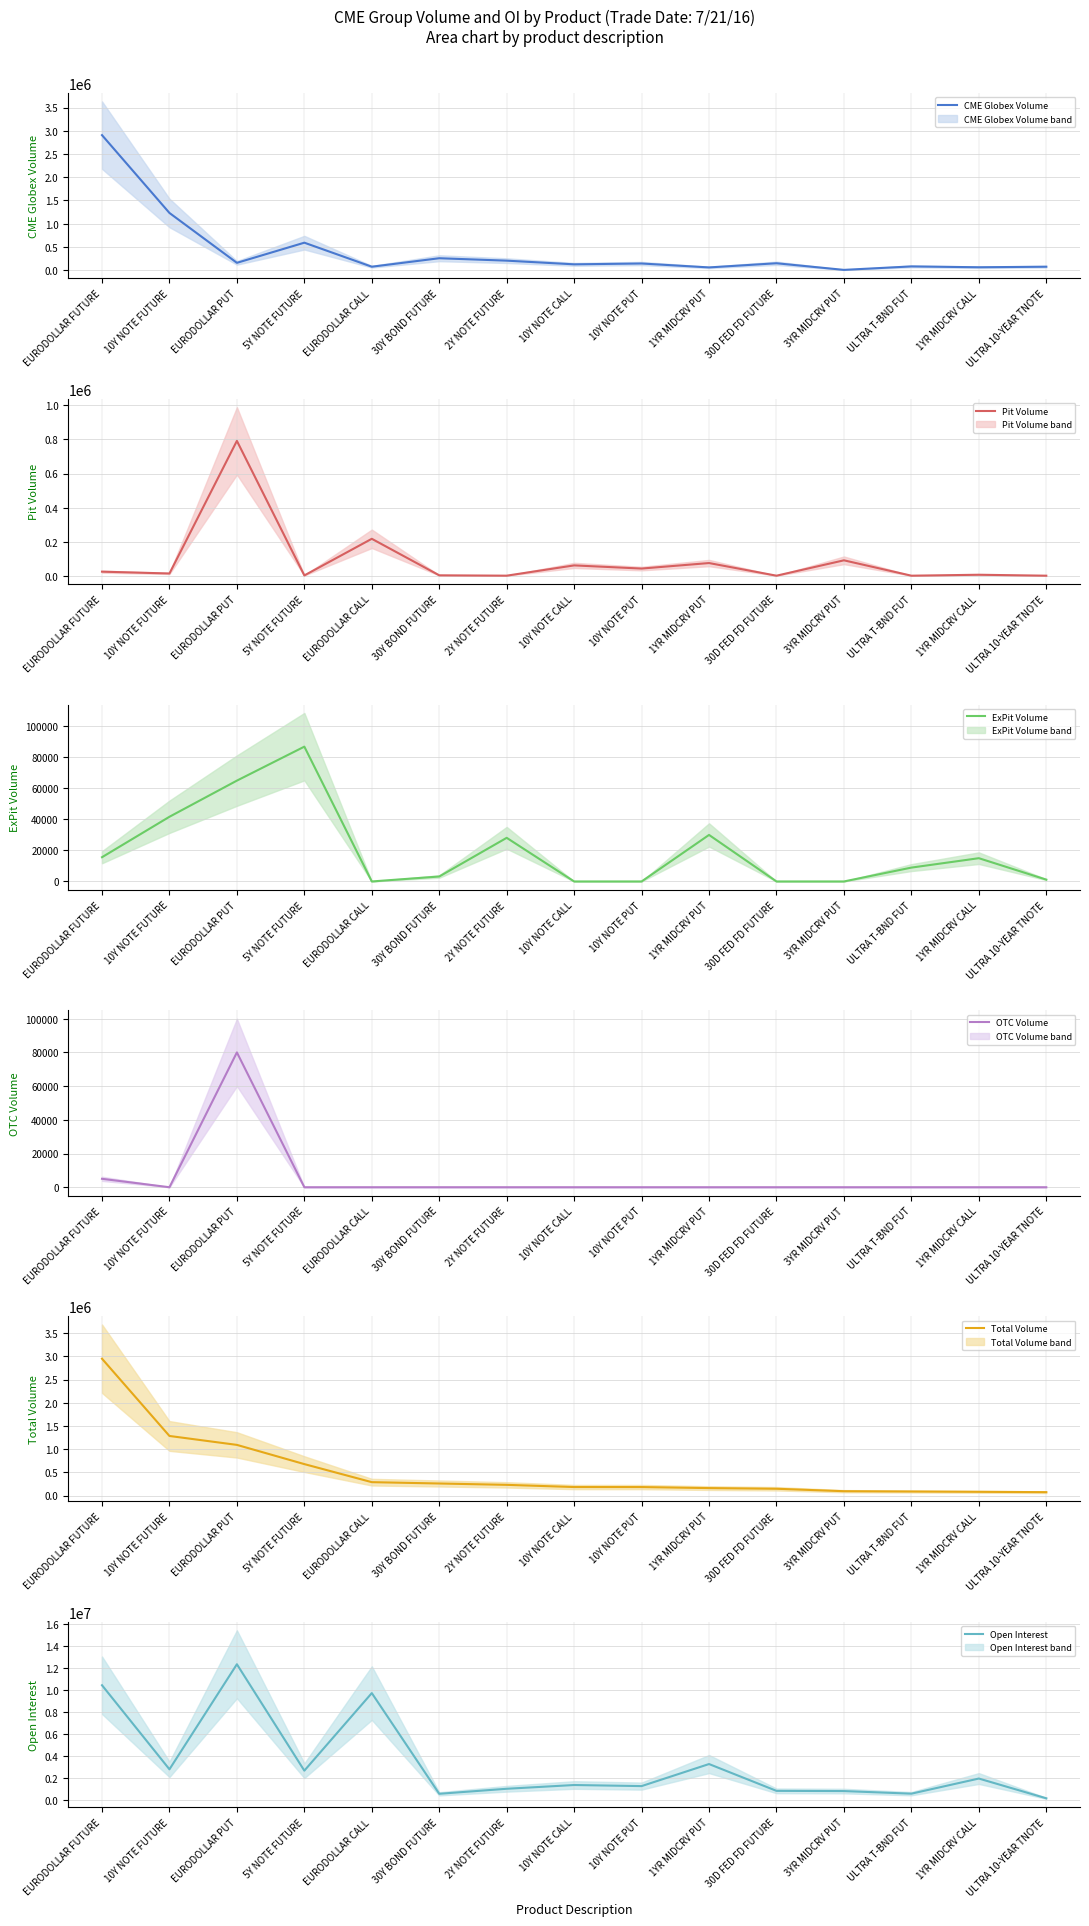

True or false: Open Interest (mean) and Pit Volume (mean) intersect in this chart.

False